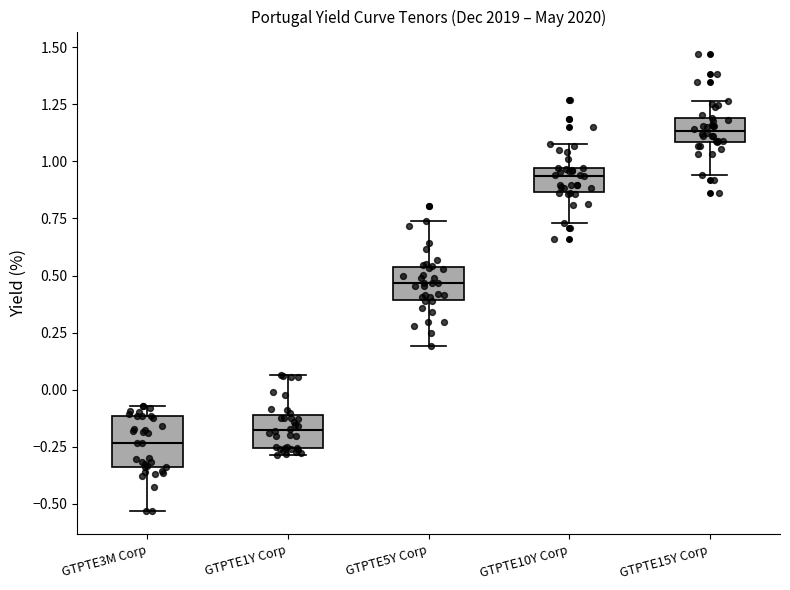

Comparing the boxes themselves (not the whiskers), which one is the tallest?

GTPTE3M Corp